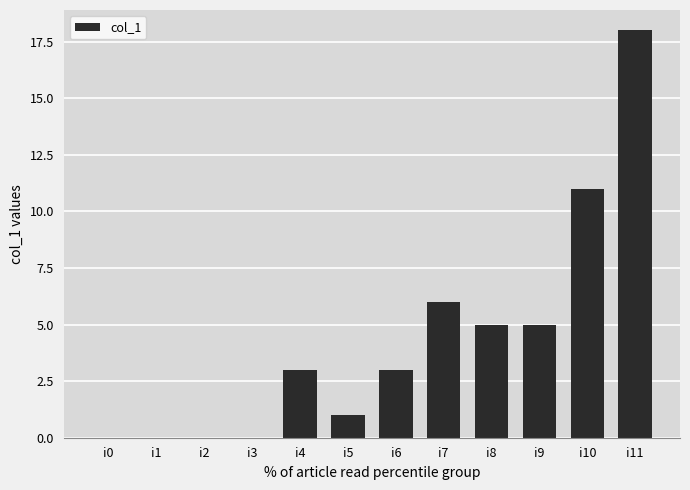

The value at i3 is 0. True or false?

True